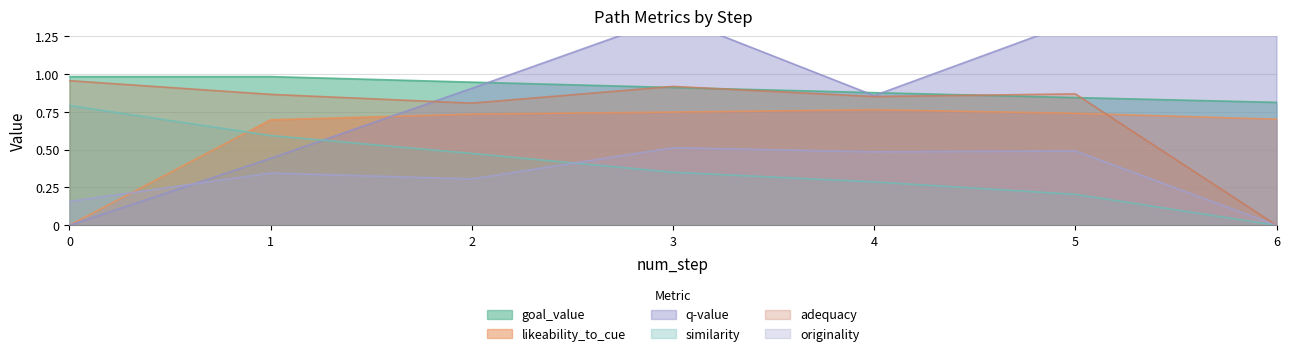

Is it true that likeability_to_cue equals 0.3 at 0?

False